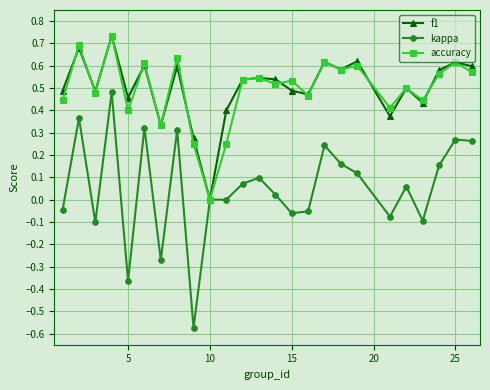

True or false: kappa and f1 cross at least once.

False